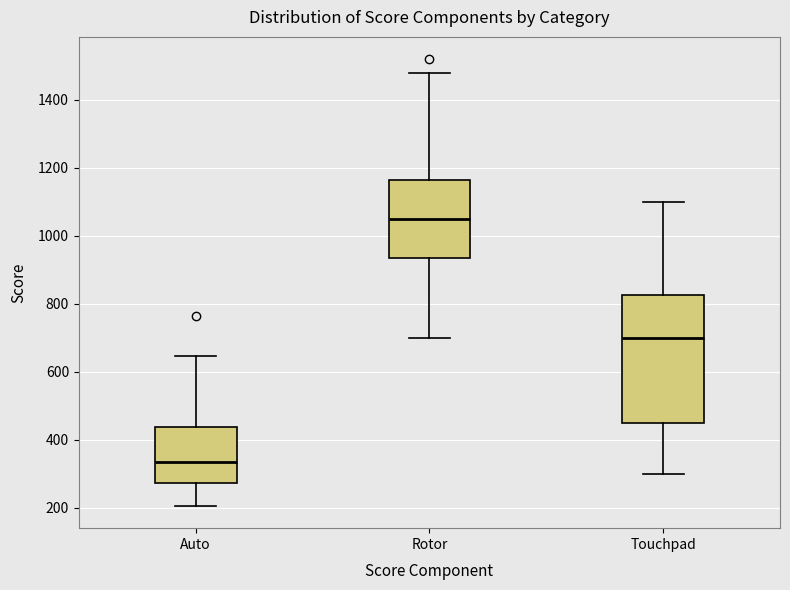

Which box has the highest median line?

Rotor